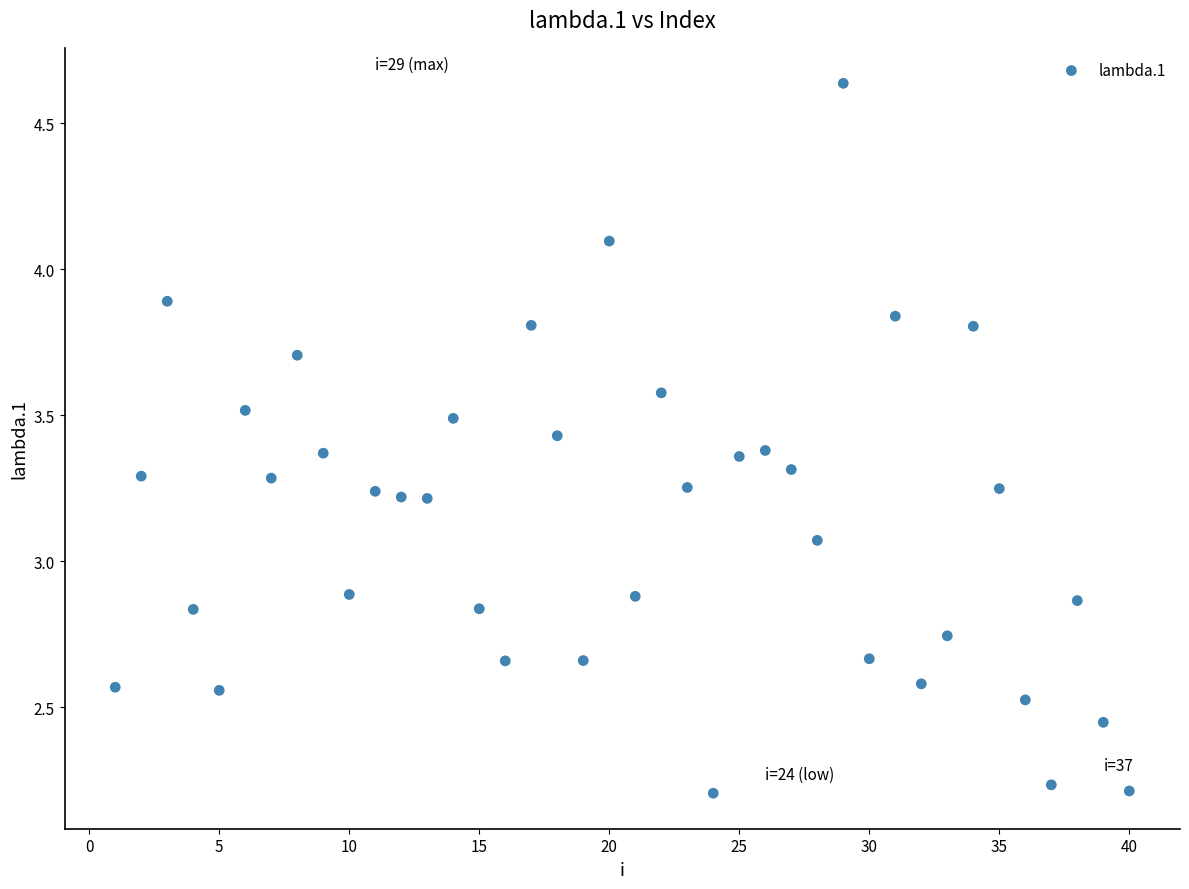

What is the range of X values (max minus min)?

39.0